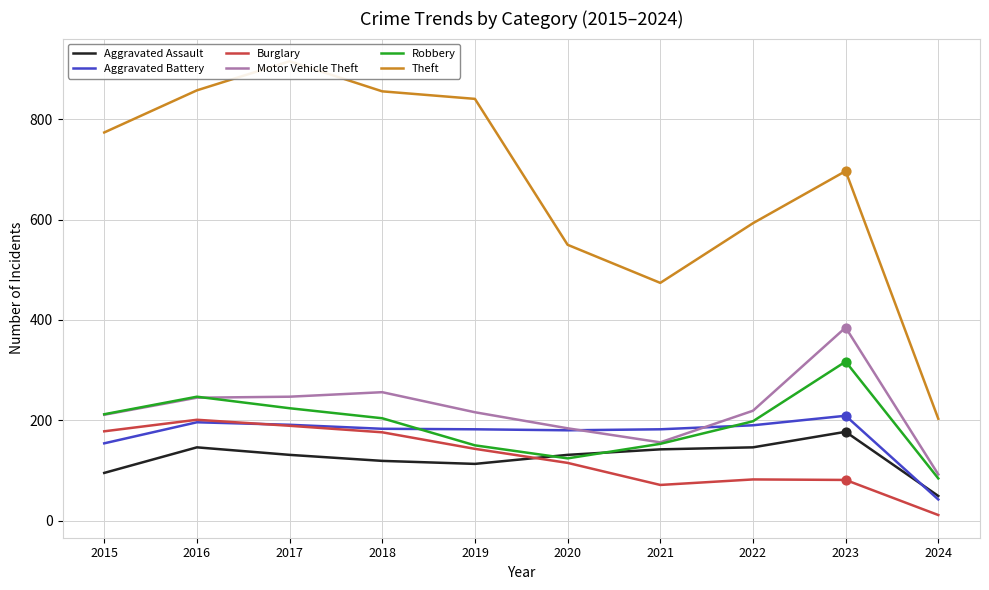

What is the total value across all series at 2015?

1624